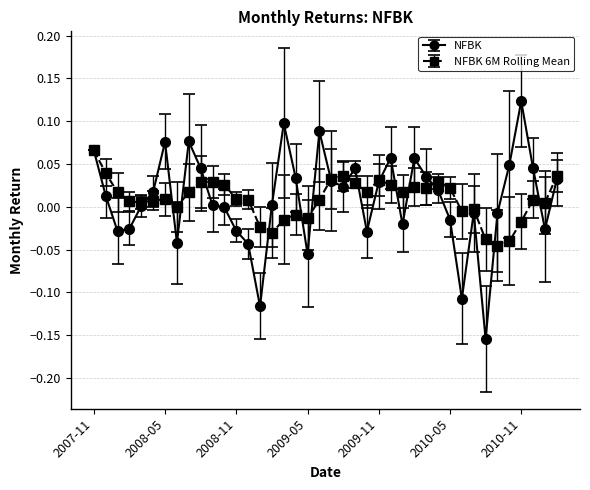

Which series has the widest spread of values?

NFBK